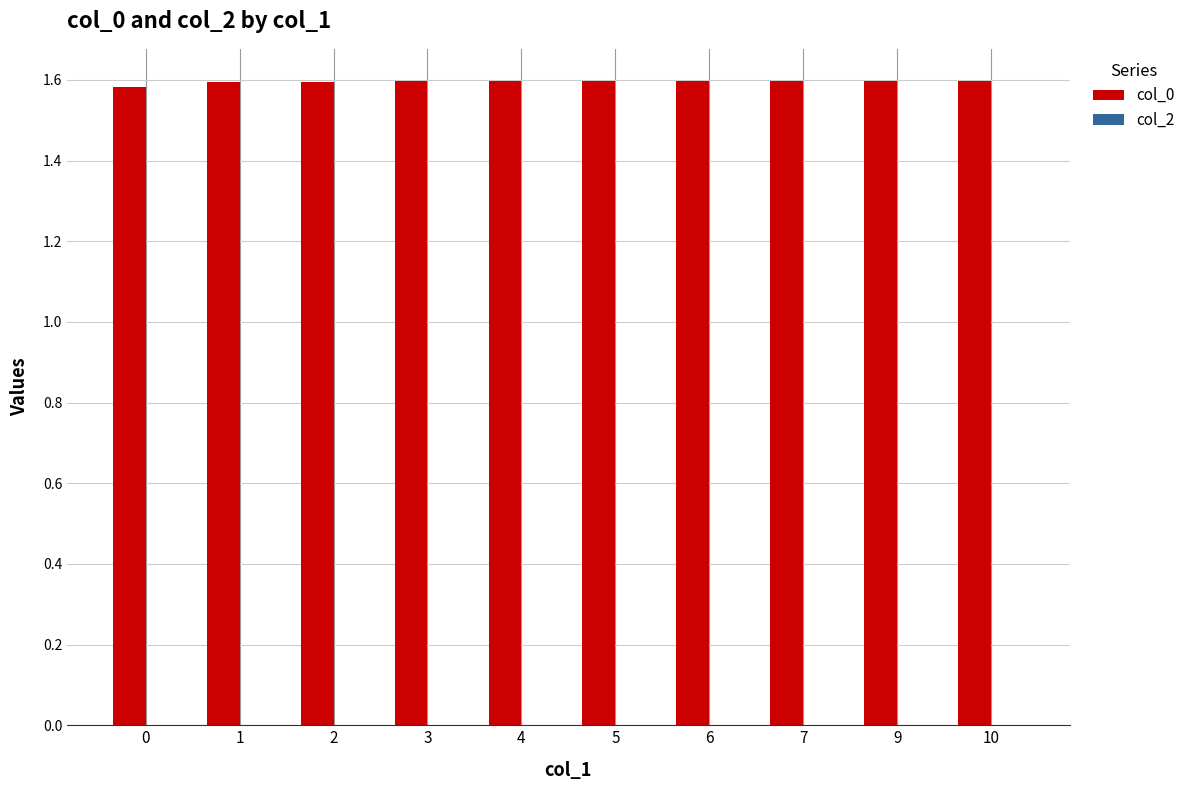

What is the average value?

1.6